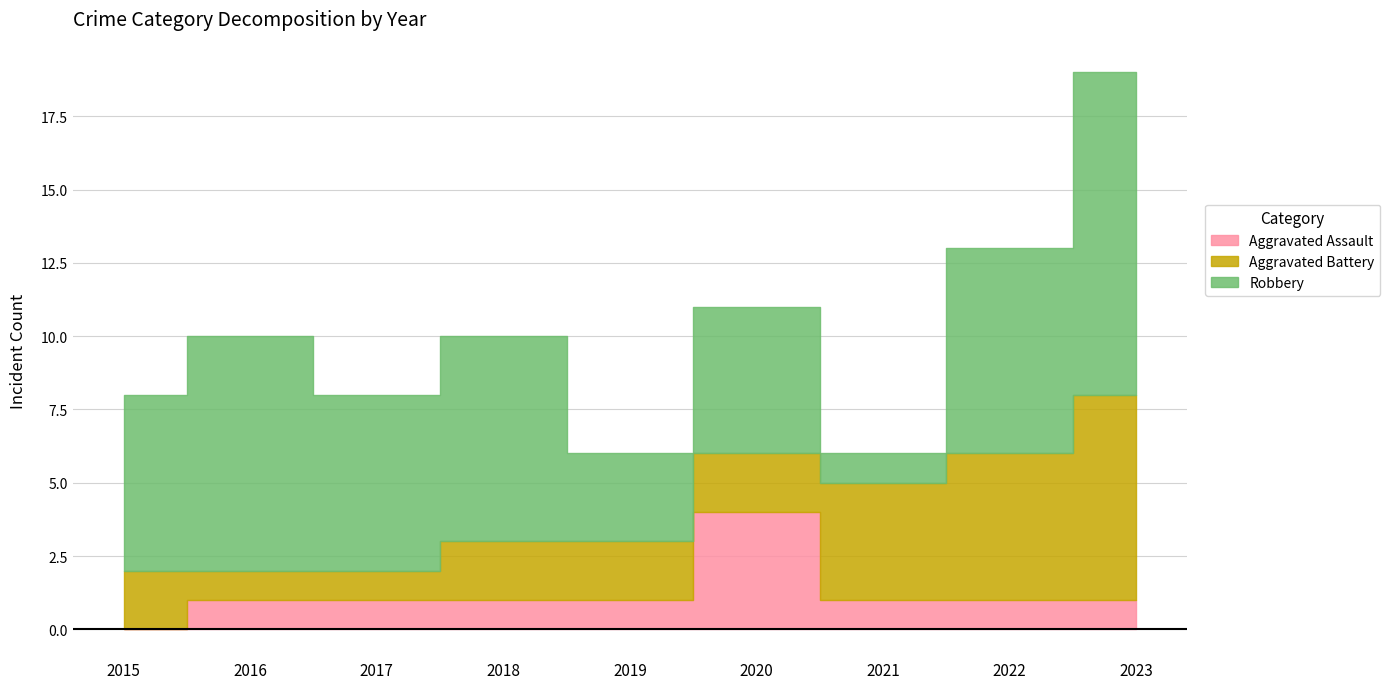

Which series has the largest total across all categories?

Robbery